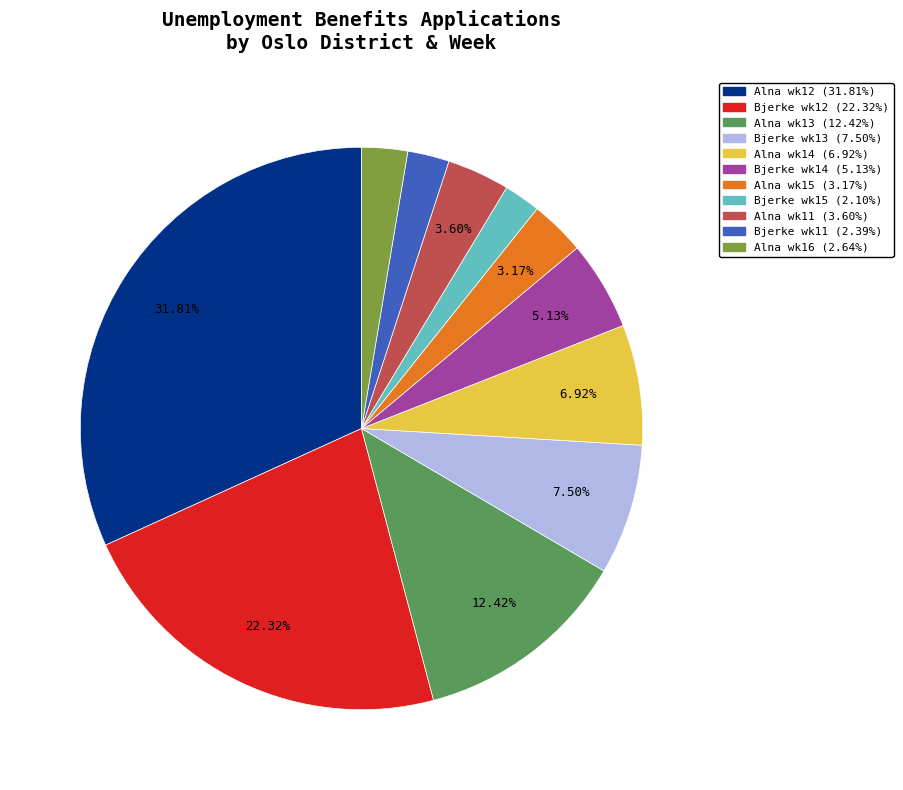

How many segments does this pie chart have?

11